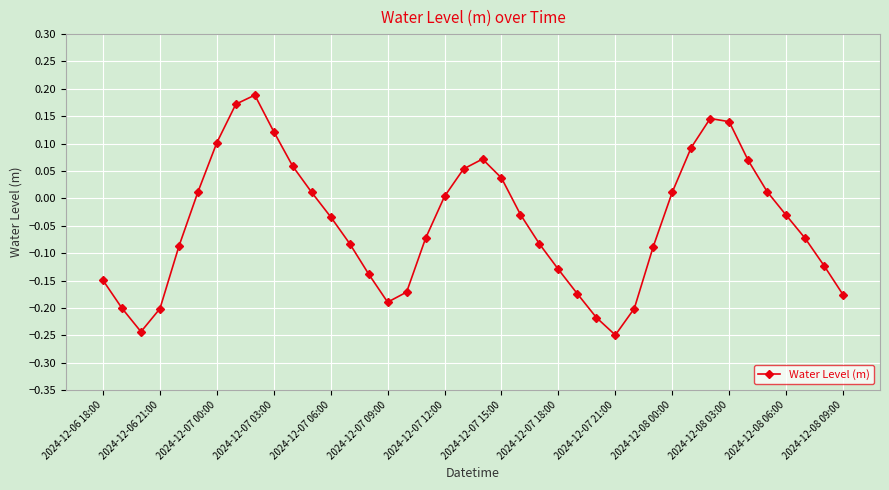

How many interior local valleys (lower than both neighbors) does the data have?

3